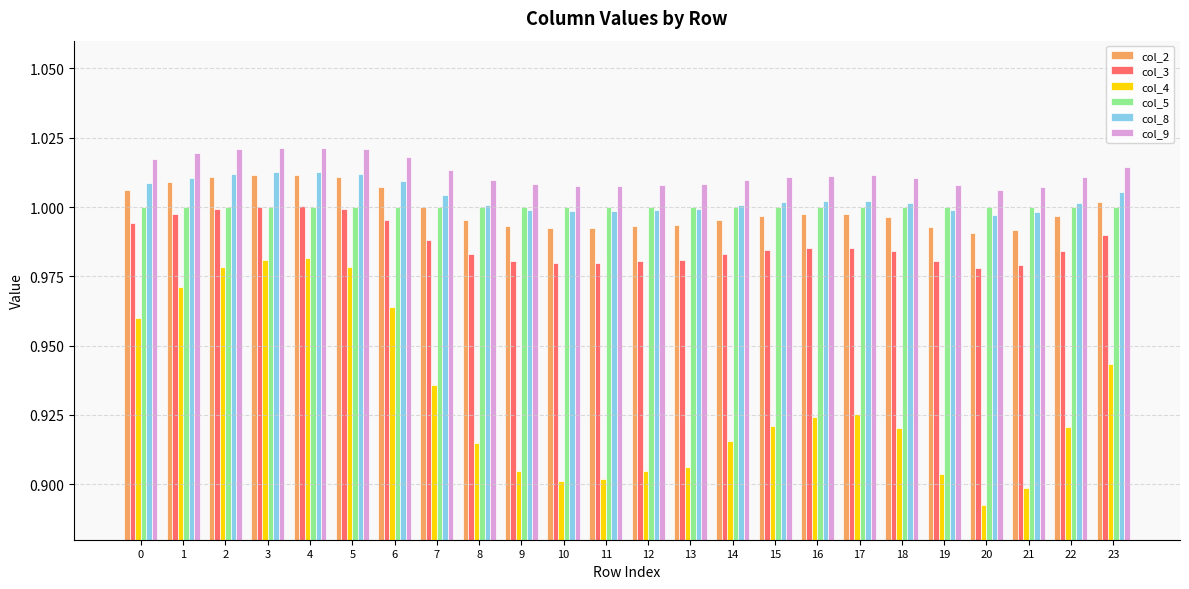

Is it true that col_9 equals 1.0 at 6?

True